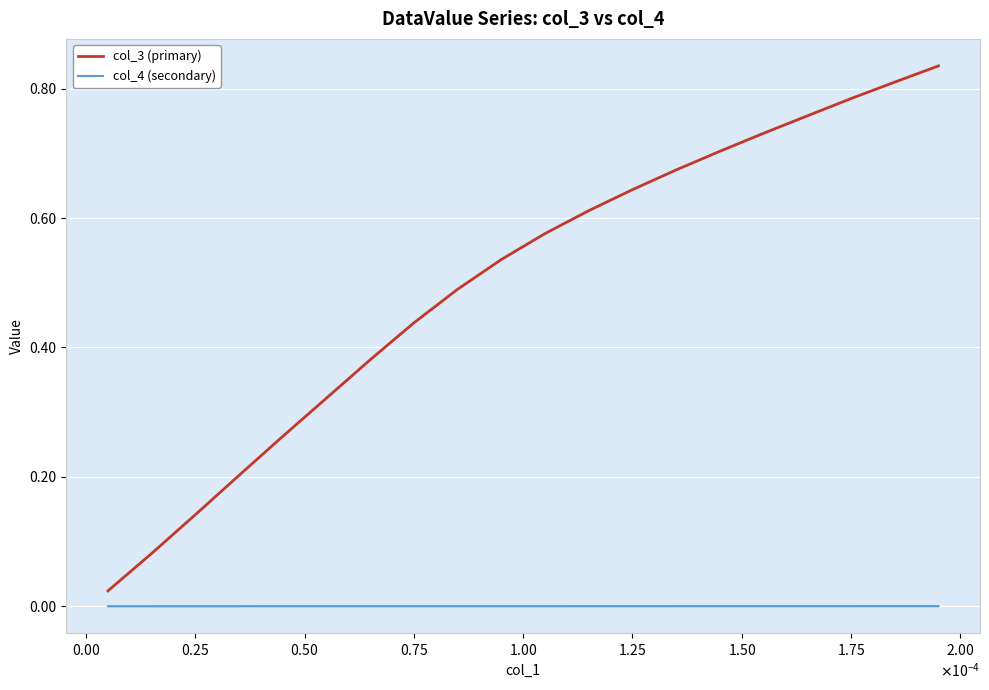

Rank the series by their average value, from highest to lowest.

col_3 (primary), col_4 (secondary)